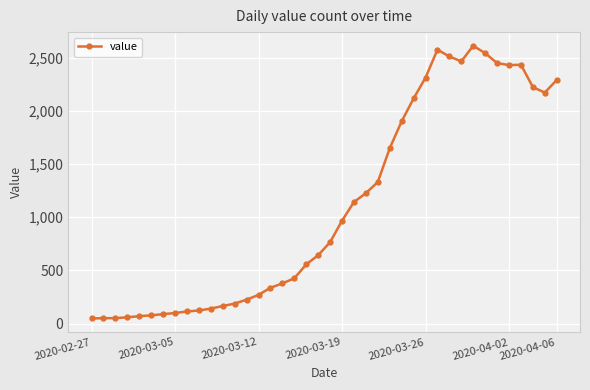

What is the value of the 3rd point from the left?

51